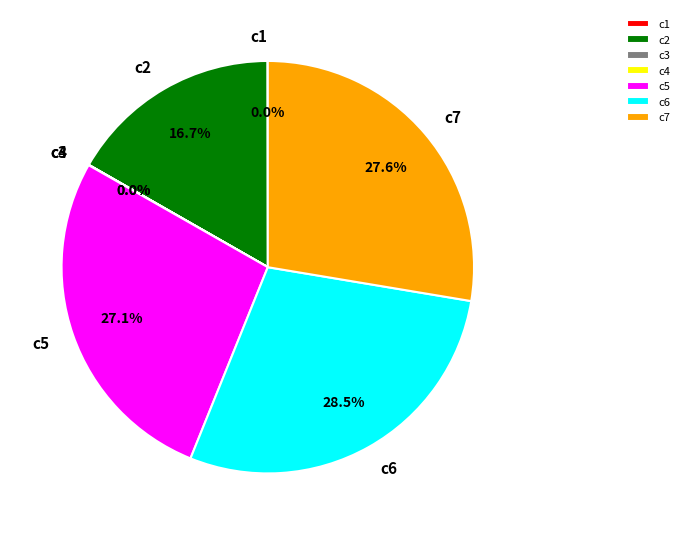

What portion of the pie excludes c5?

72.9%